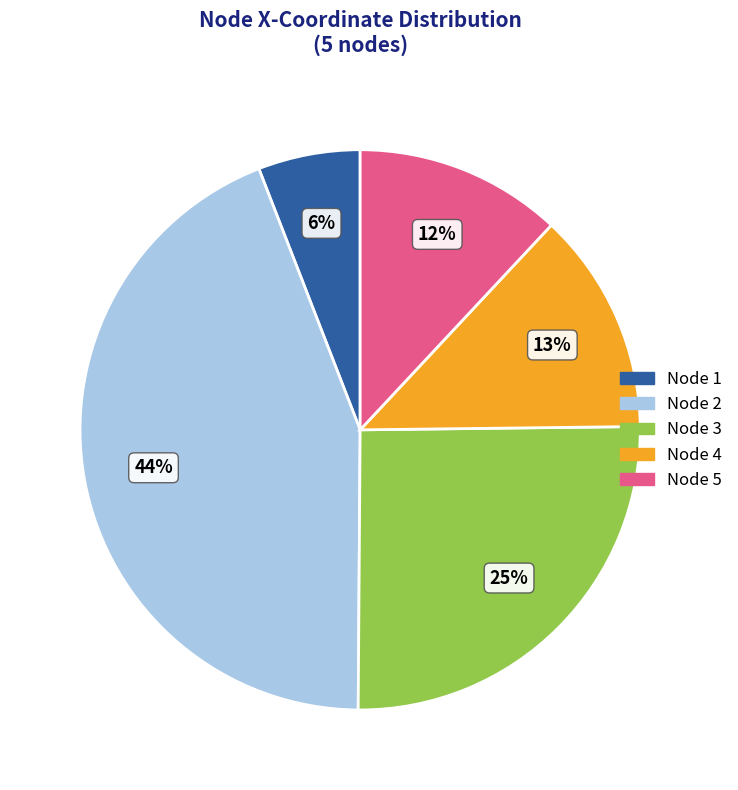

Which slice is the smallest?

Node 1